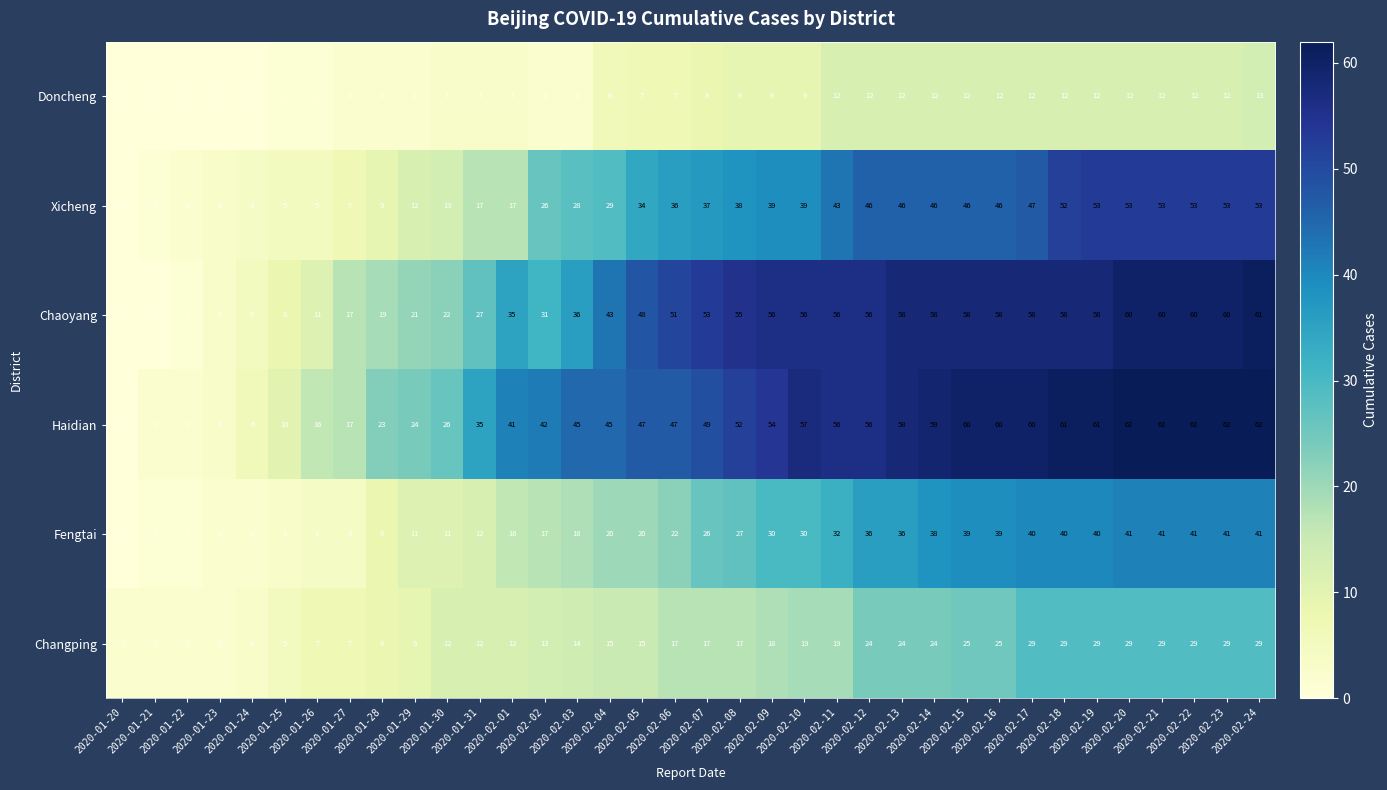

Which series has the largest range (max minus min)?

Haidian